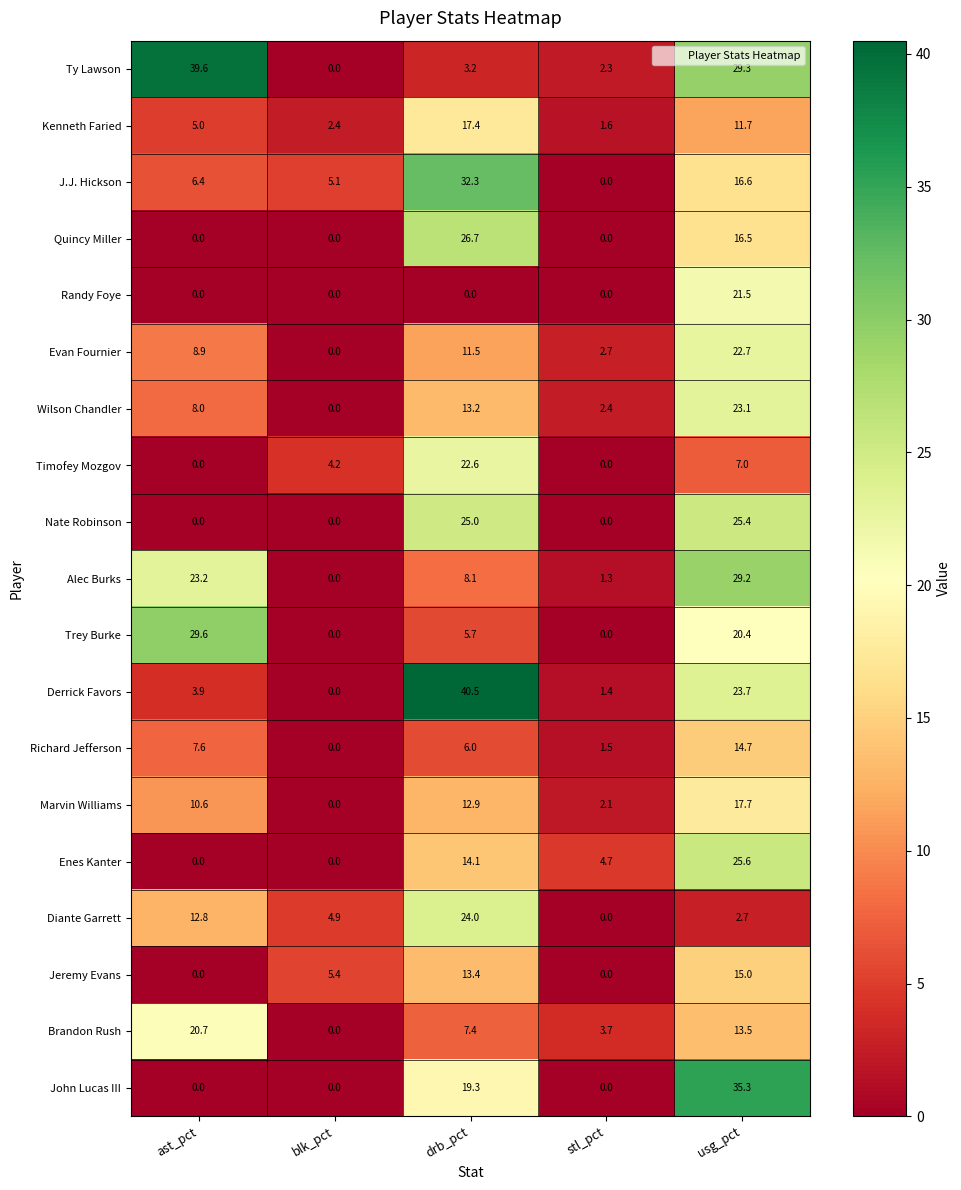

What is the difference between the highest and lowest values at usg_pct?

32.6